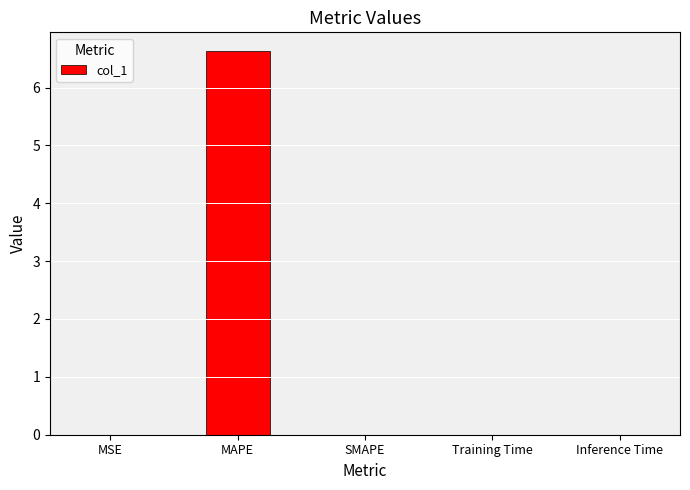

Read the value at MAPE.

6.6